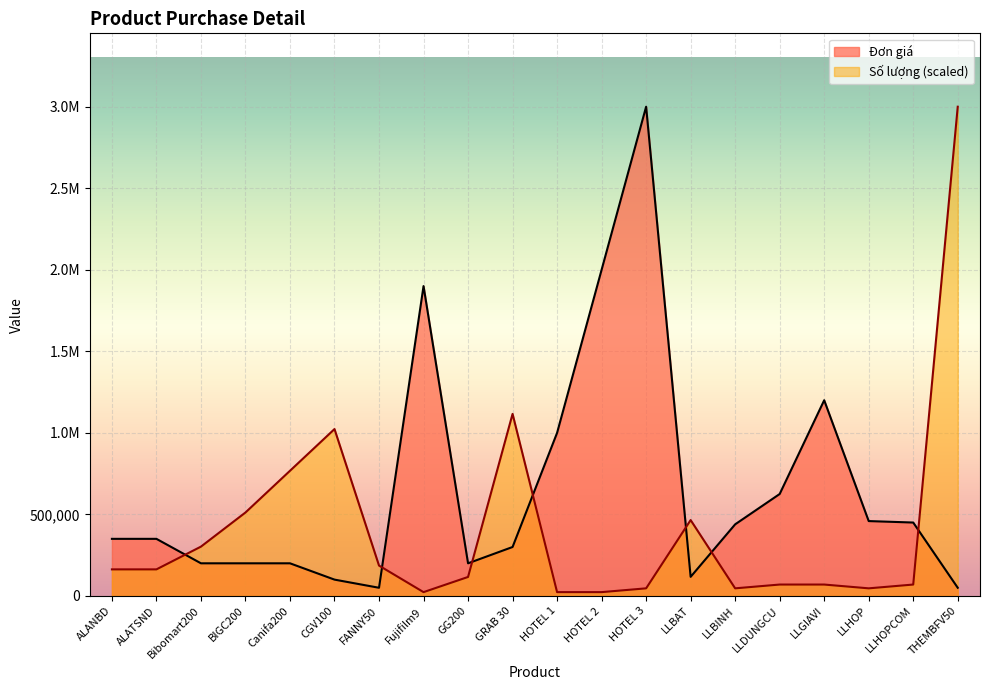

The Đơn giá series shows 22332.6 at FANNY50. True or false?

False